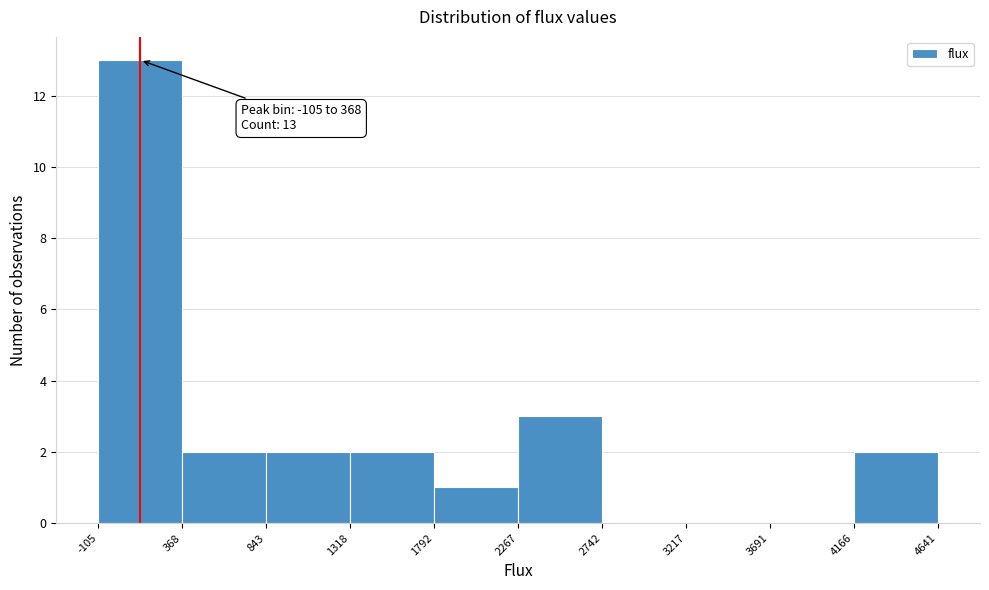

Which range on the x-axis has the tallest bar?

-105 to 368